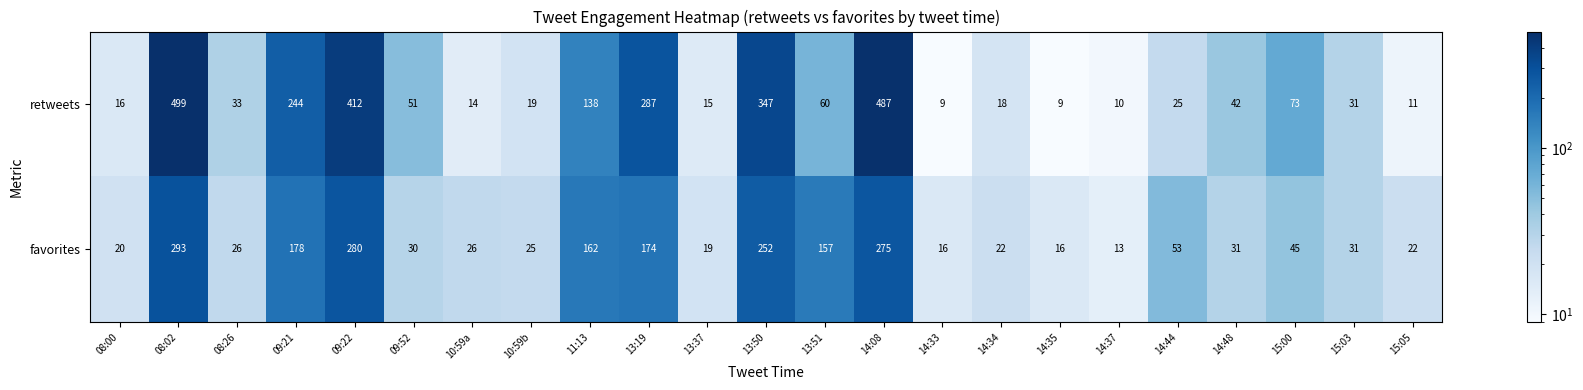

The retweets series shows 11 at 15:05. True or false?

True